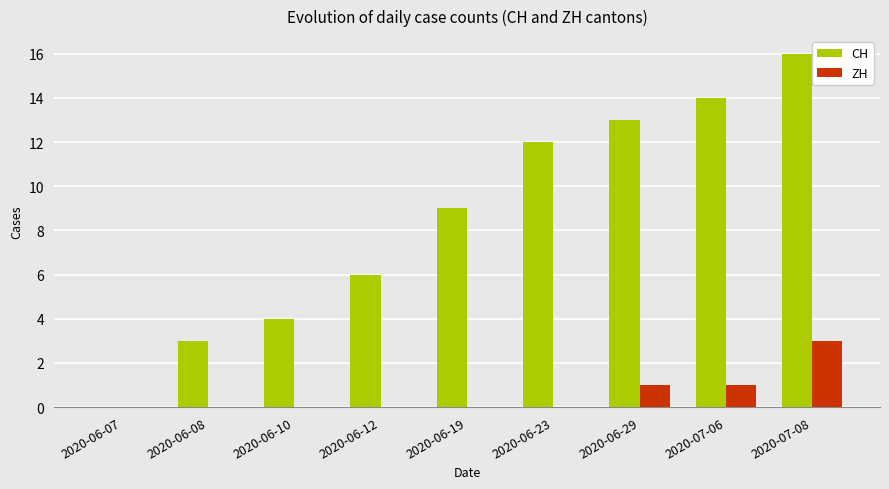

At which category does the chart reach its peak across all series?

2020-07-08